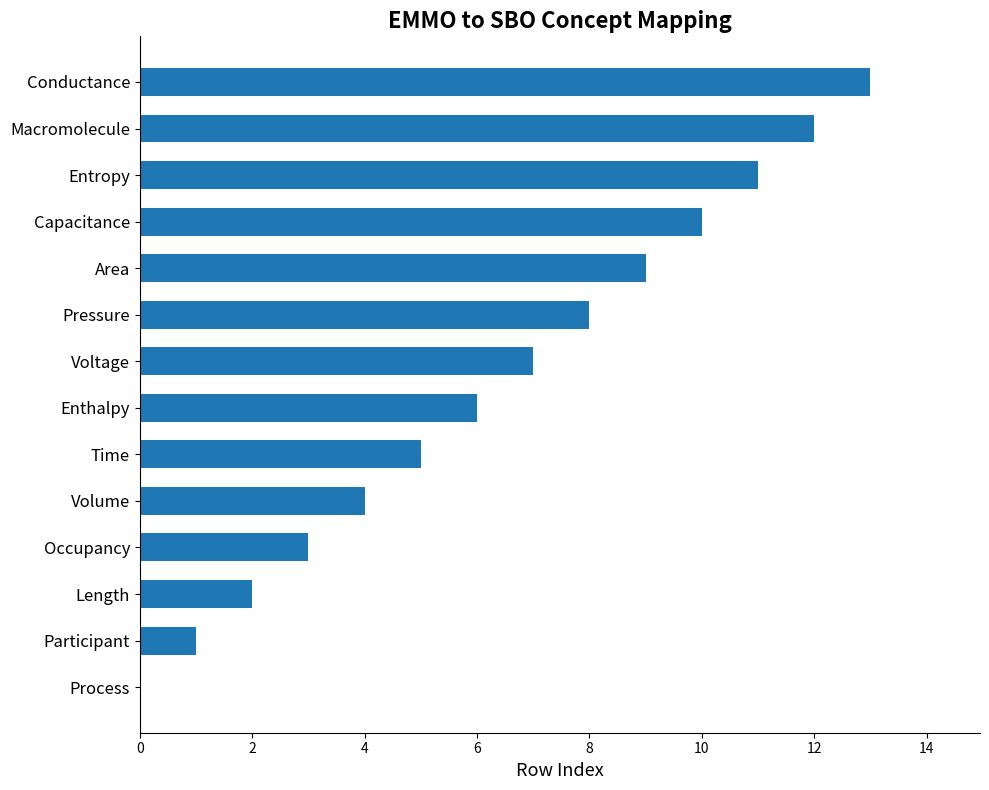

What value does the data have at Conductance?

13